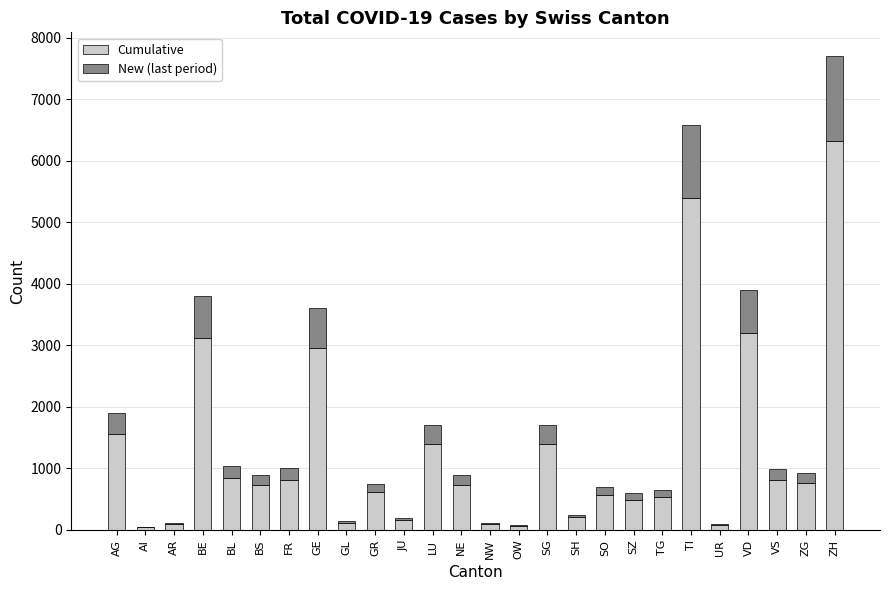

What is the sum of the Cumulative values at JU and SO?

738.0